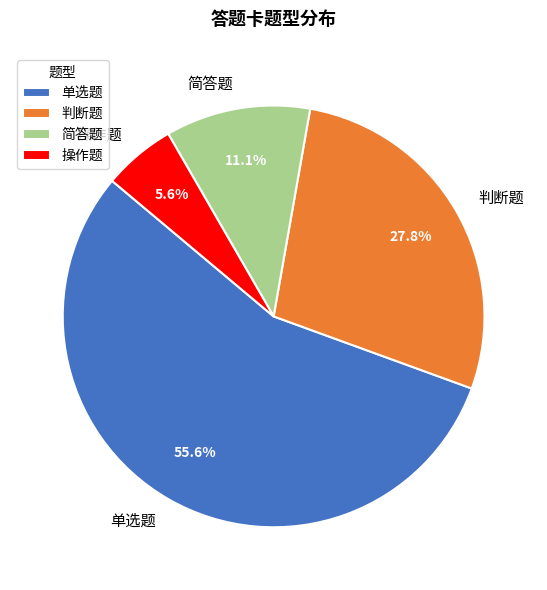

Is it true that 单选题 is 48% of the pie?

False